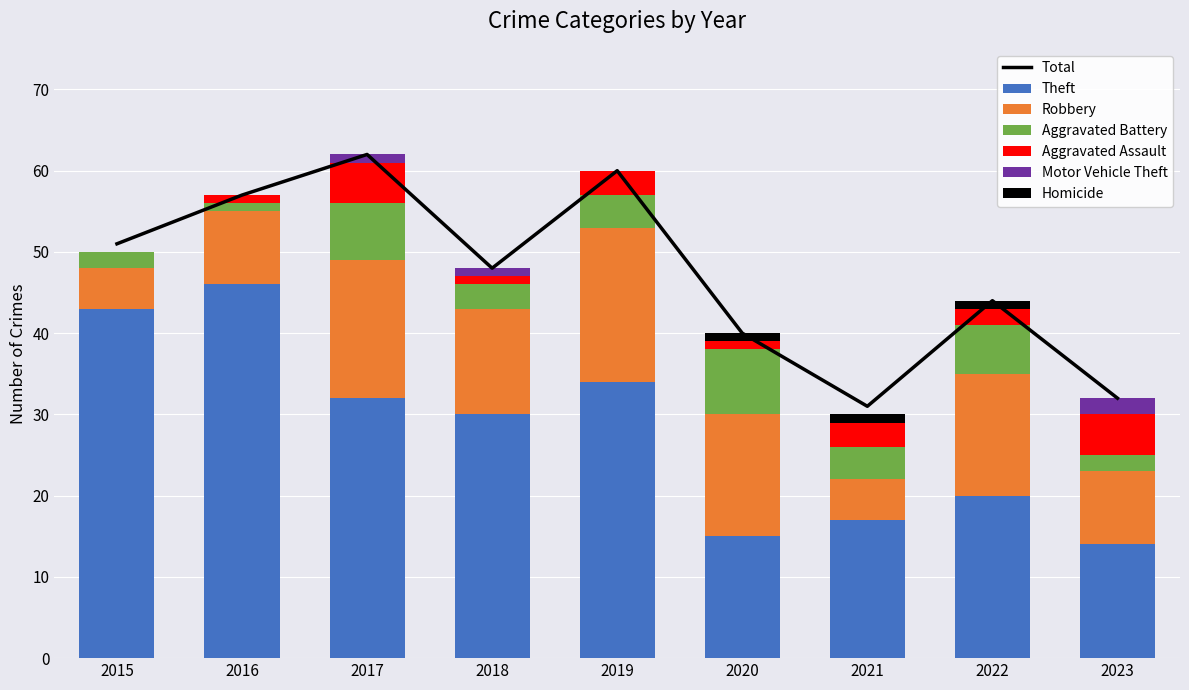

Rank the series by their maximum value, from lowest to highest.

Homicide, Motor Vehicle Theft, Aggravated Assault, Aggravated Battery, Robbery, Theft